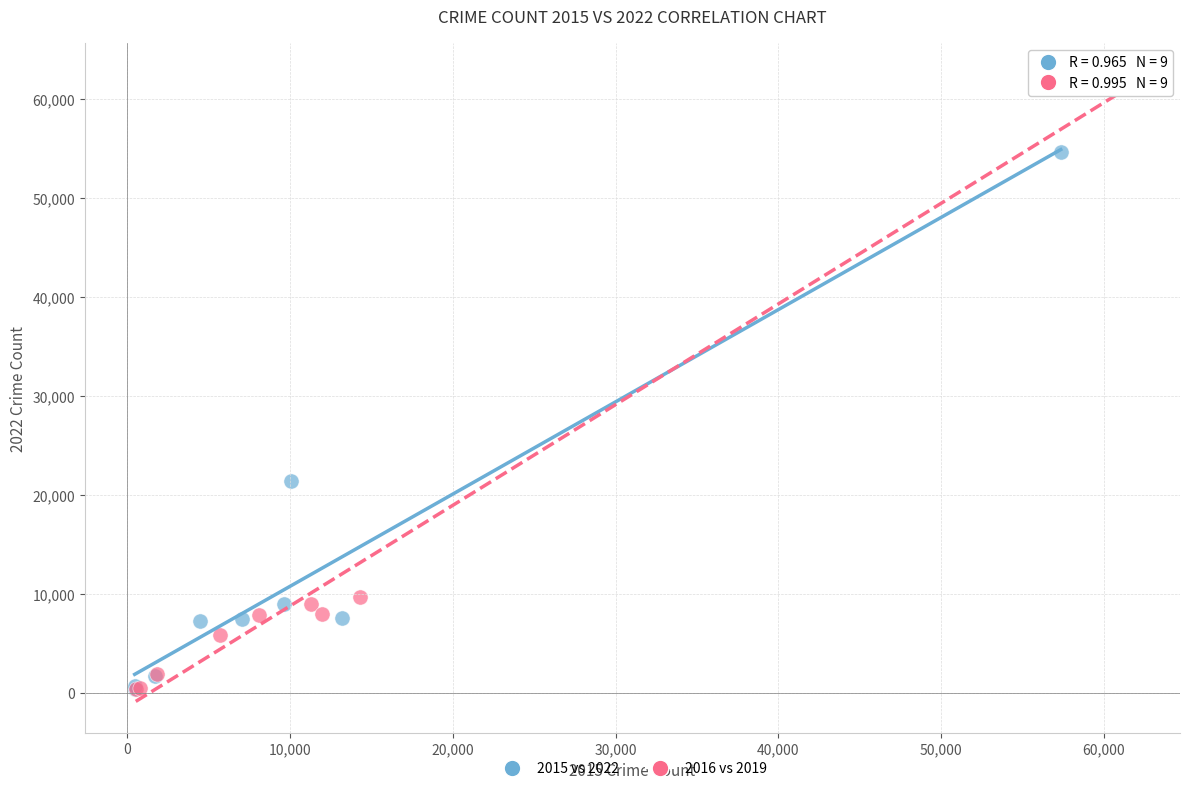

Which series has the widest spread of Y values?

2016 vs 2019